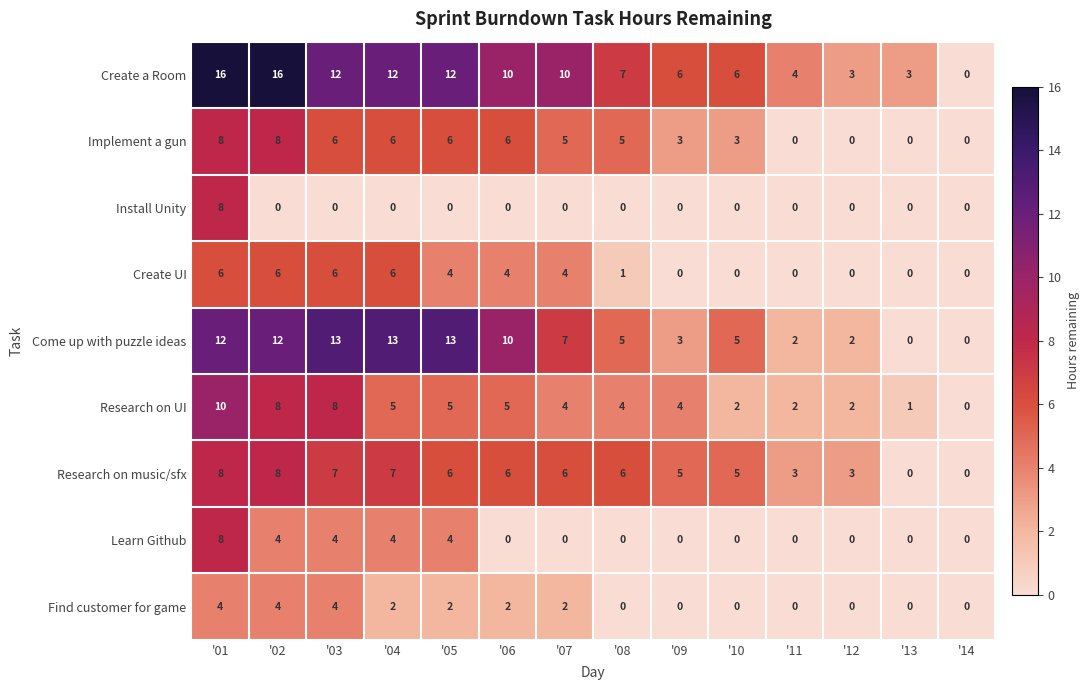

The Create UI series shows 2 at '13. True or false?

False